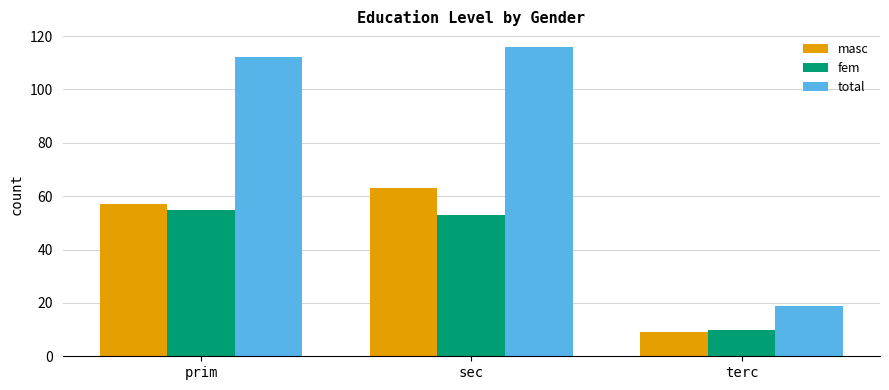

How many values in the total series are below 112?

1